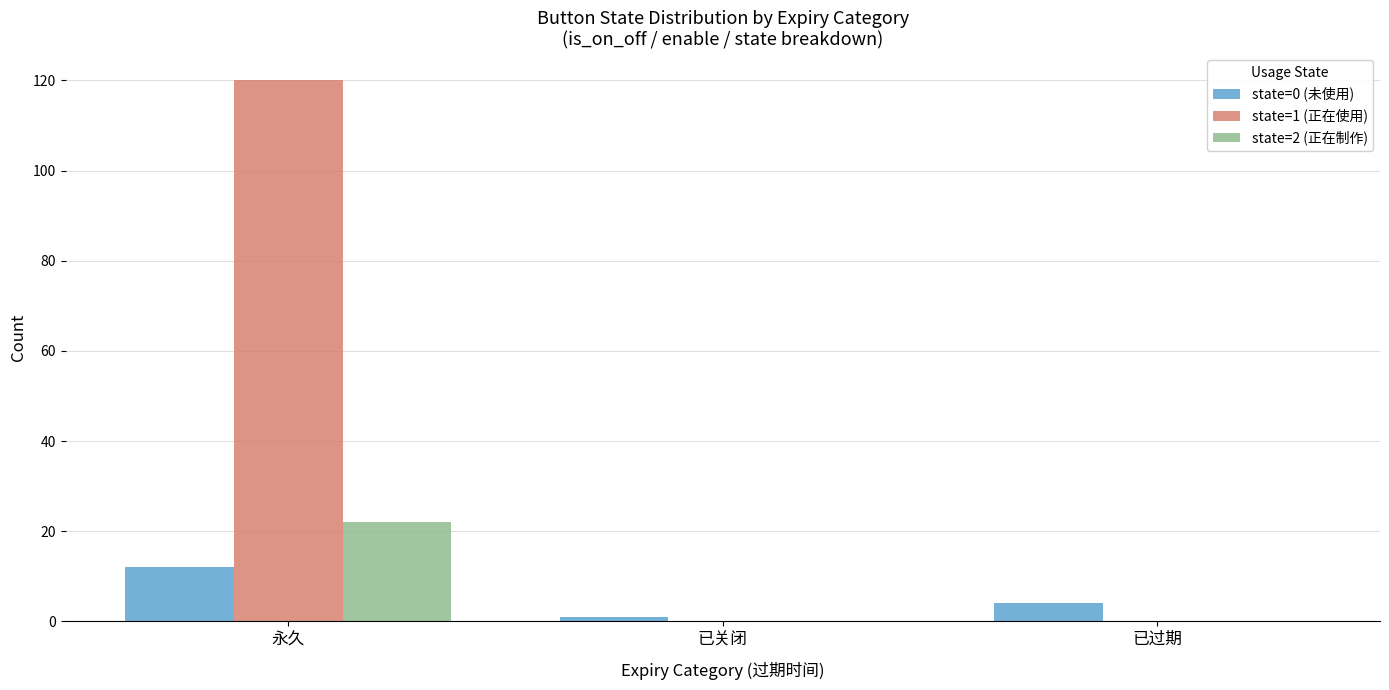

Which series changed the most between 永久 and 已过期?

state=1 (正在使用)